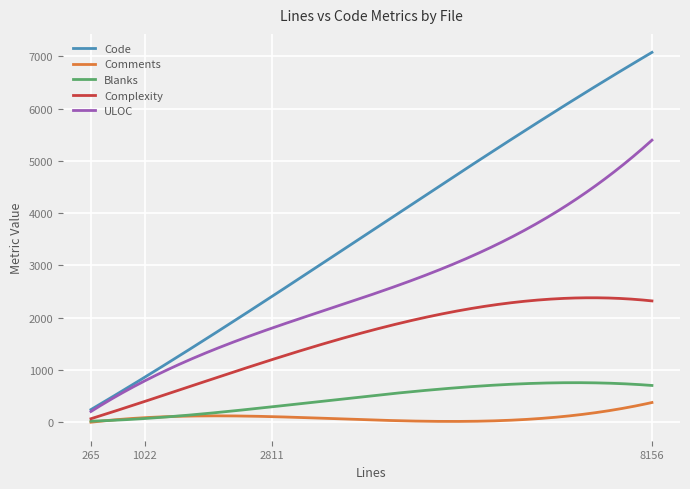

What are all the series names shown in the legend?

Code, Comments, Blanks, Complexity, ULOC